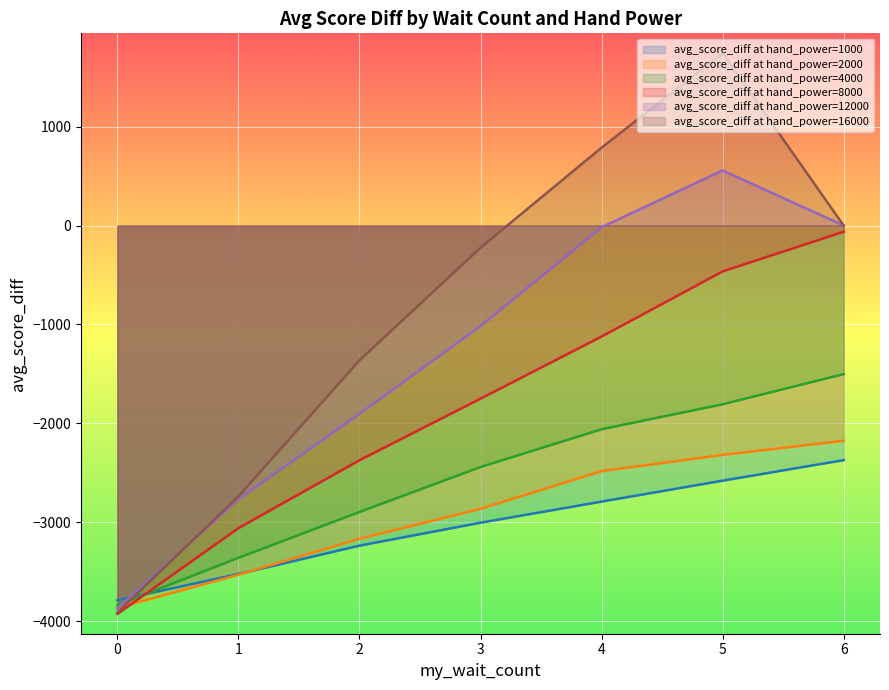

What is the maximum value shown in the chart?

1742.9